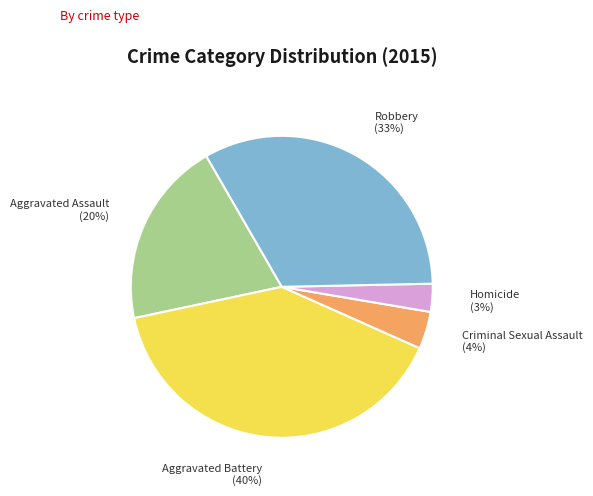

Is it true that Criminal Sexual Assault is 17% of the pie?

False